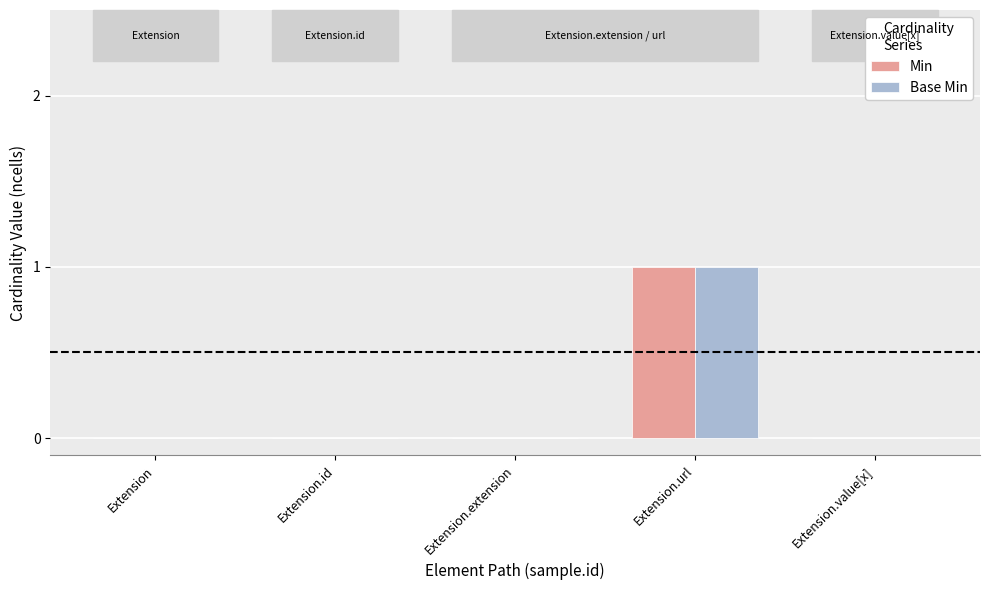

True or false: Min has a value of 0 at Extension.id.

True